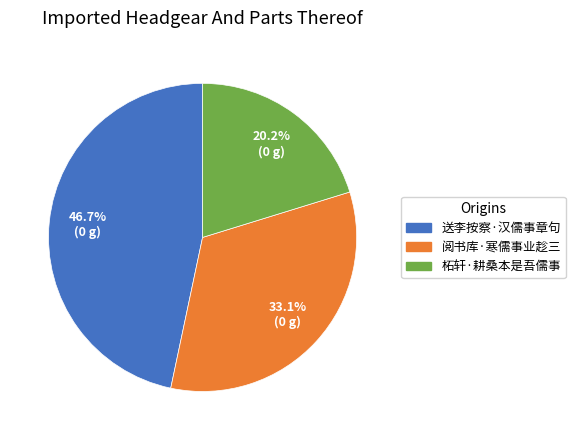

Is there a majority slice in this chart?

No